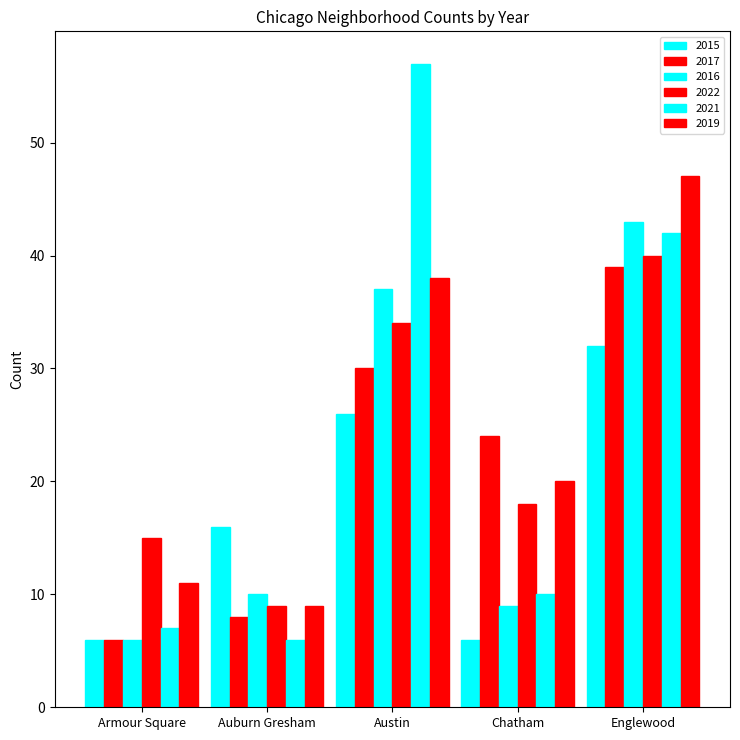

Where is 2021 nearest to the value 31?

Englewood